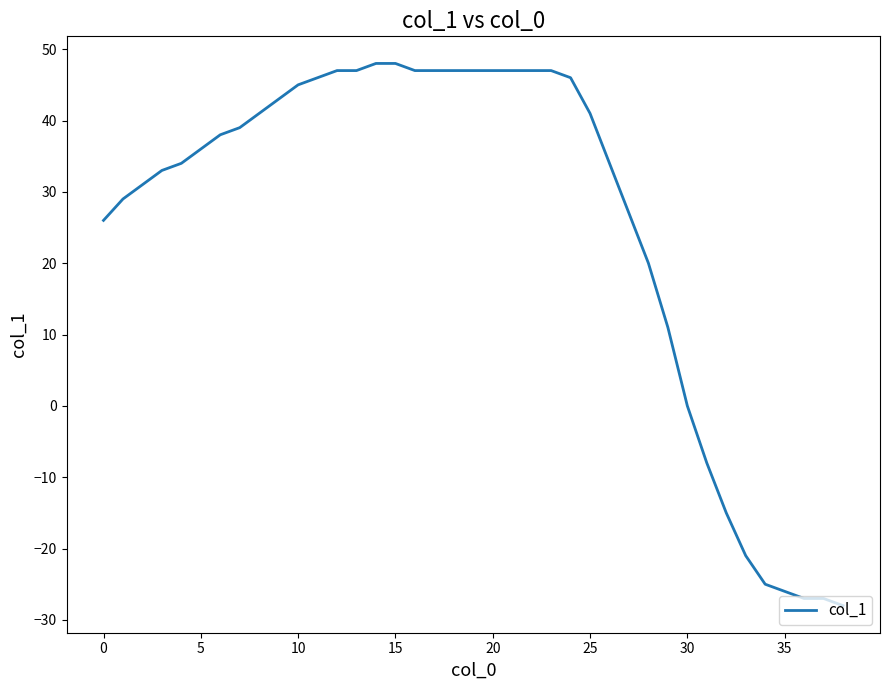

What is the greatest value displayed?

48